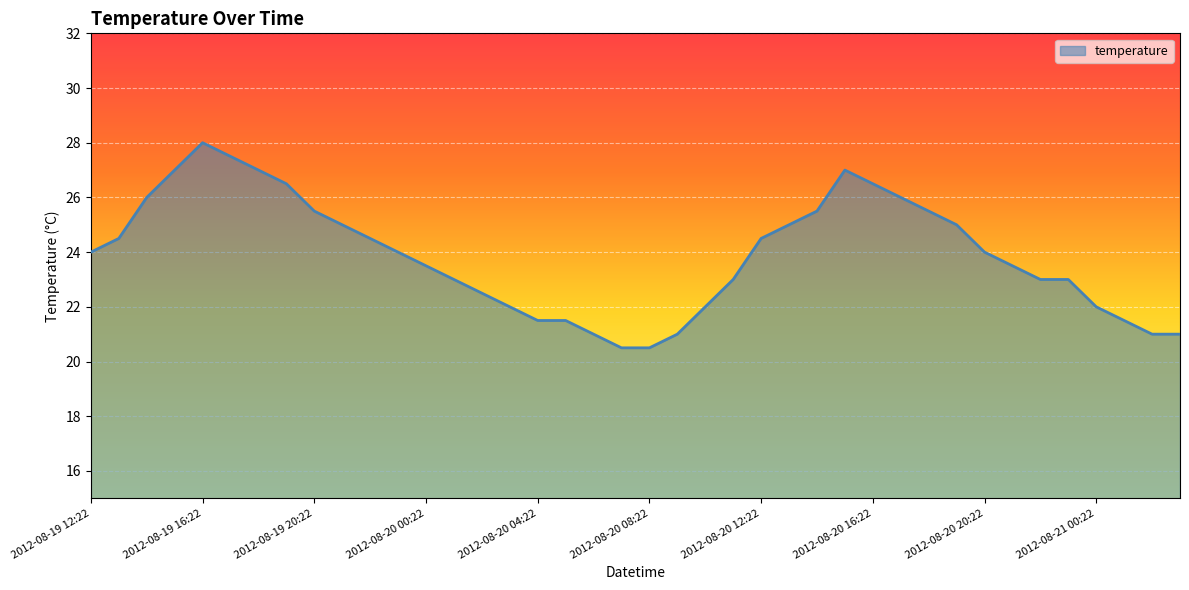

What is the smallest value displayed?

20.5